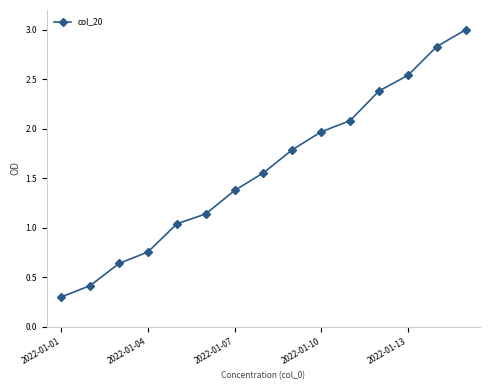

What is the greatest value displayed?

3.0